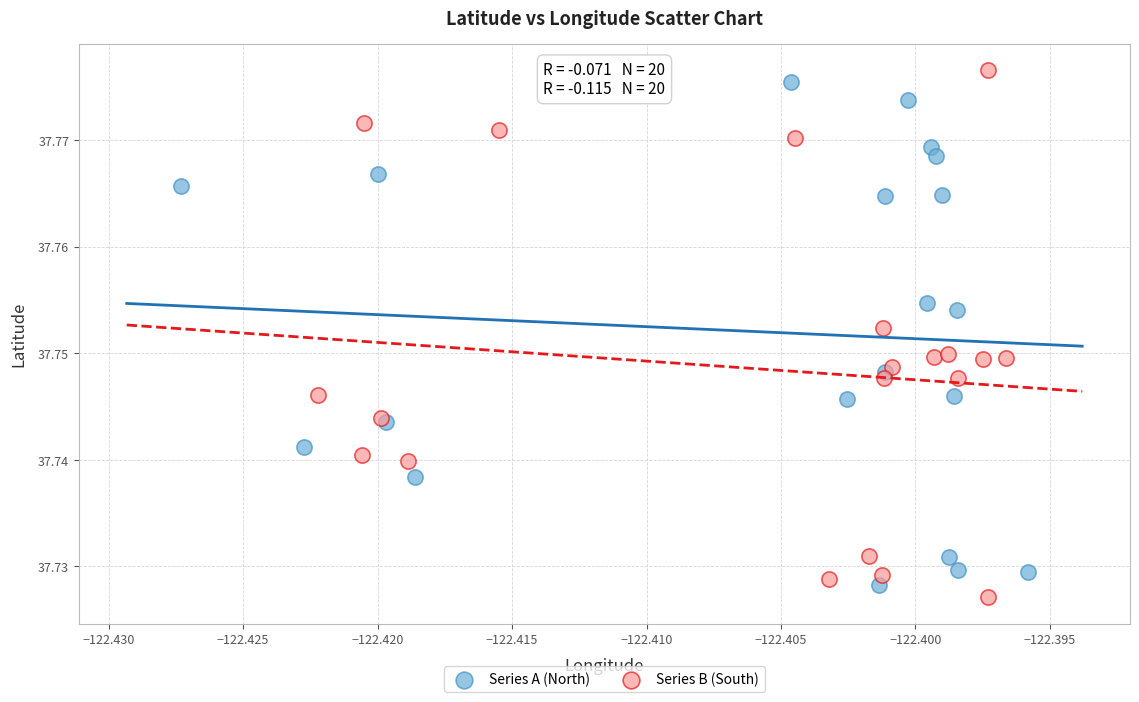

Which series has the widest spread of Y values?

Series B (South)